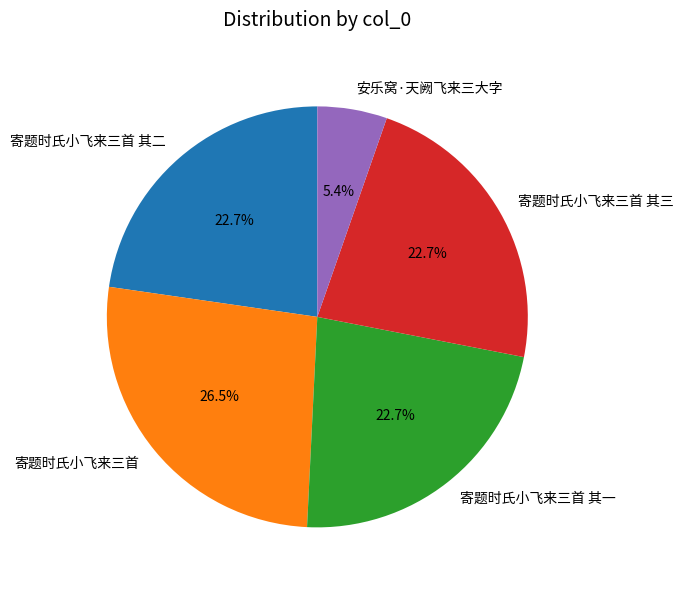

What percentage is the 寄题时氏小飞来三首 其三 slice, to the nearest percent?

23%